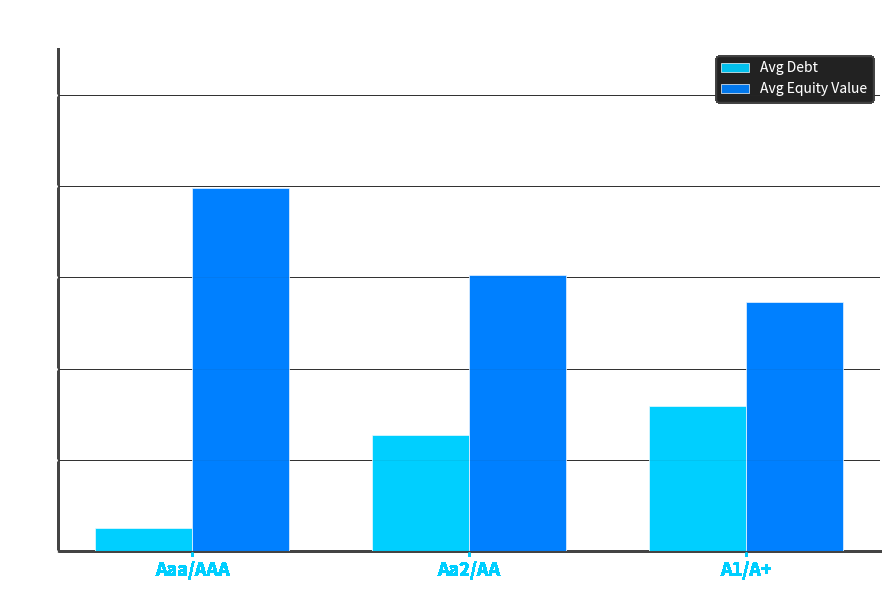

What is the total value across all series at Aaa/AAA?

42.3